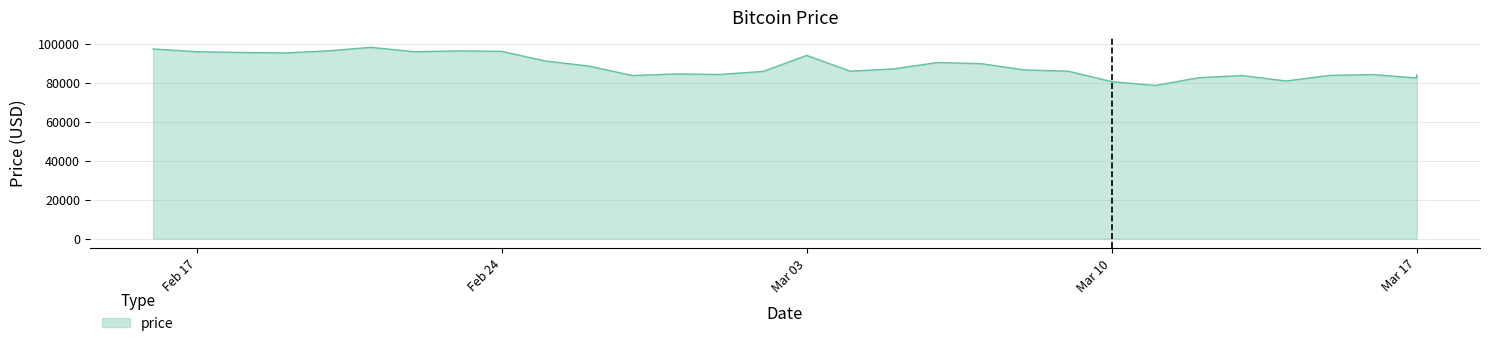

Is it true that the value at 2025-03-09 is 43618.7?

False